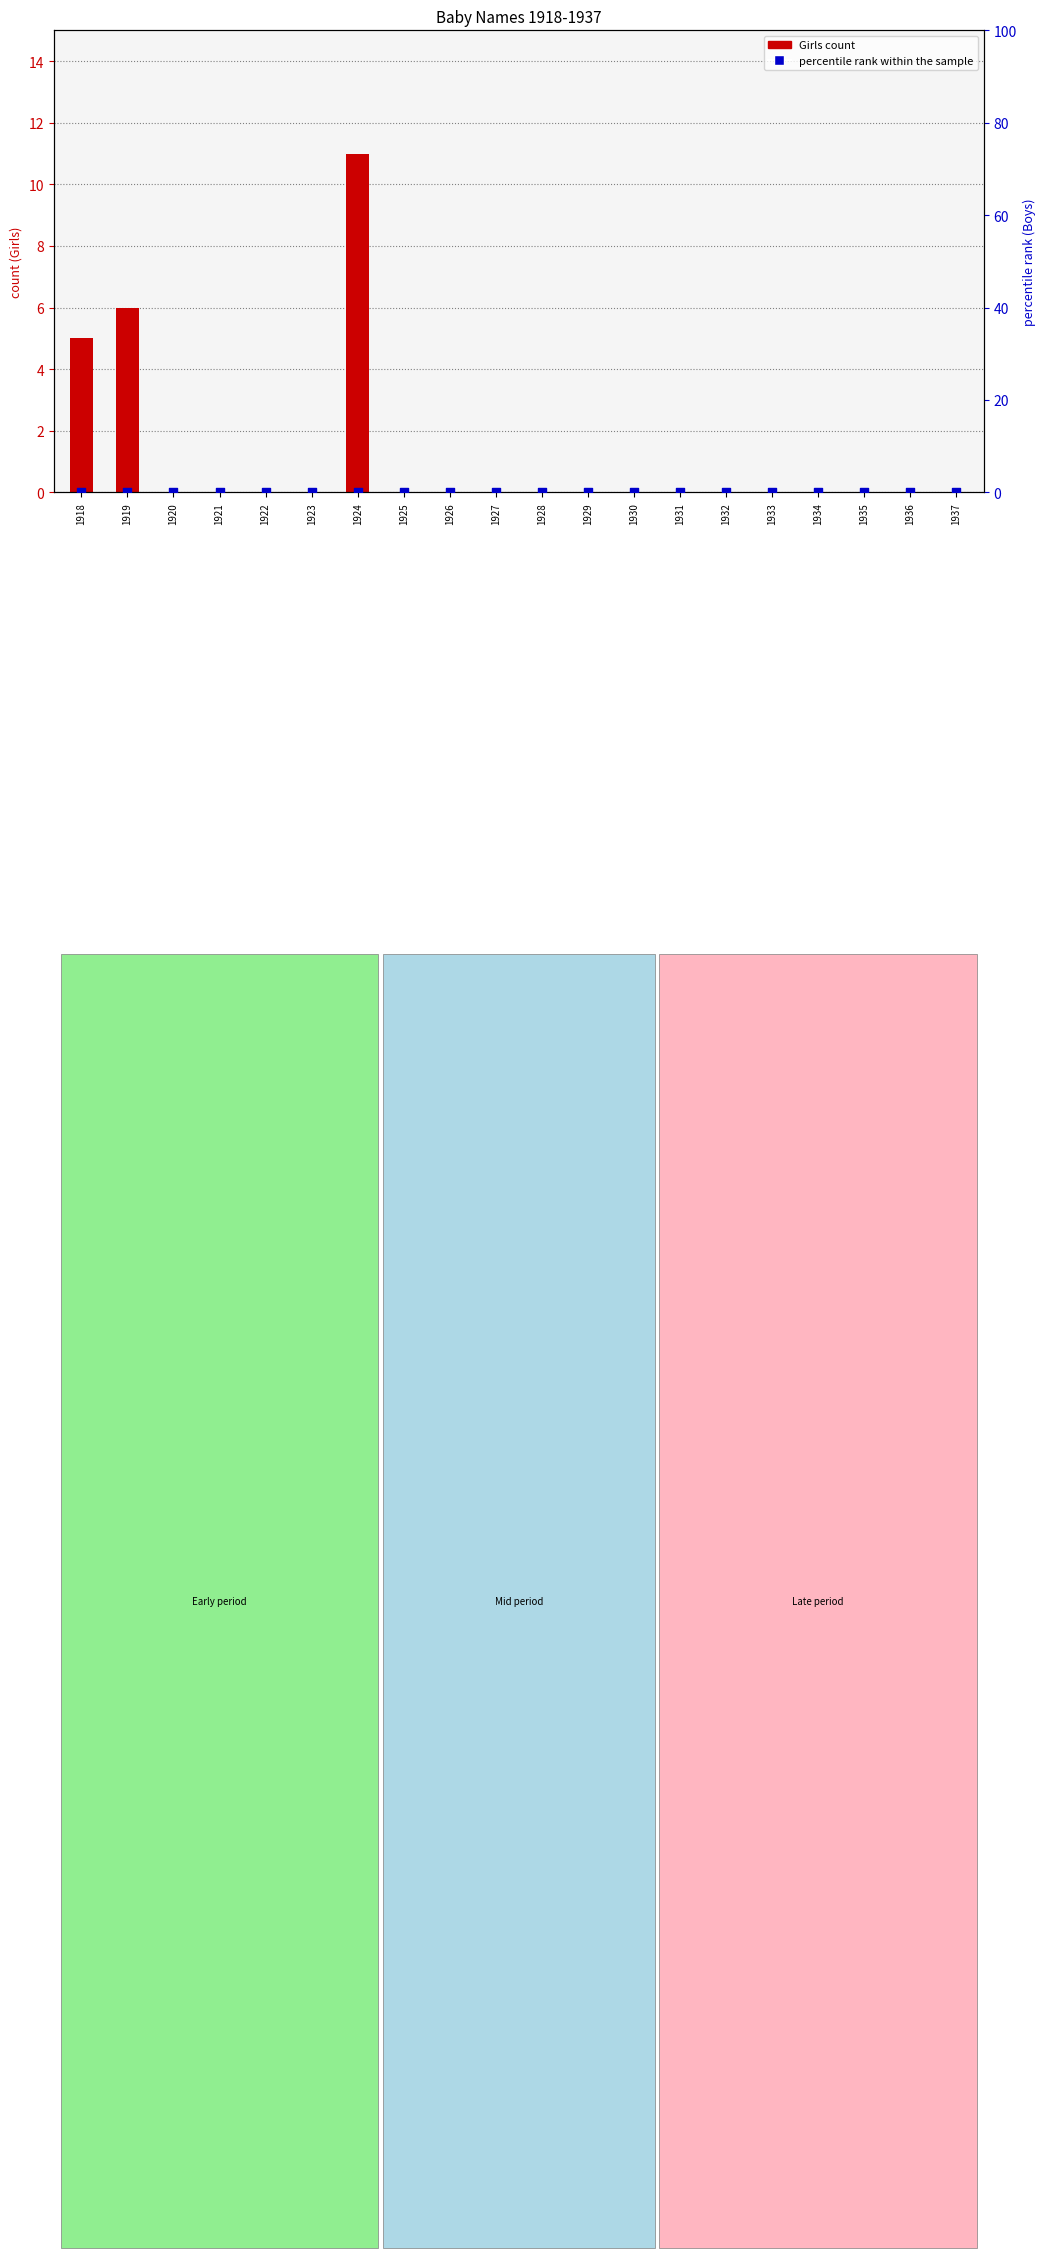

Which series contains the highest Y value?

Girls count